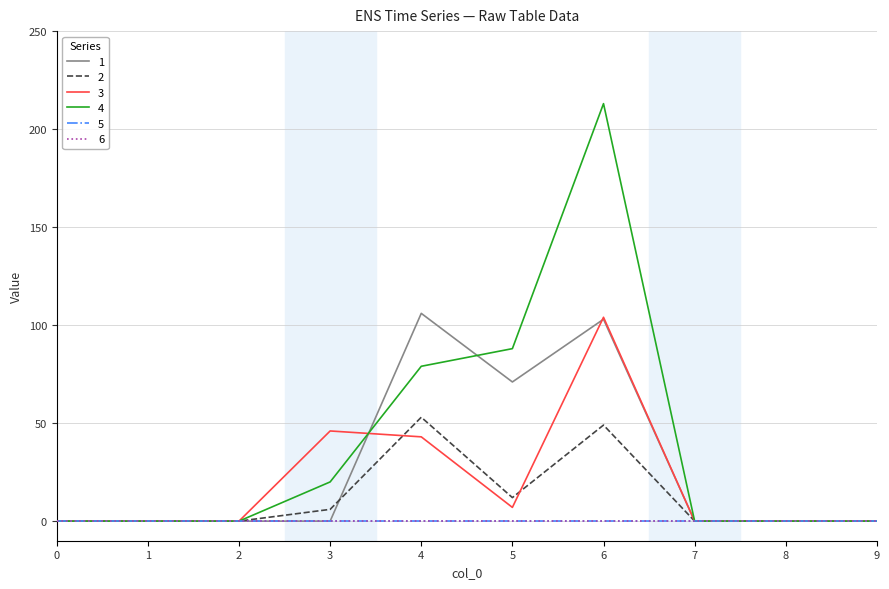

What is the sum of the 4 values at 4 and 7?

79